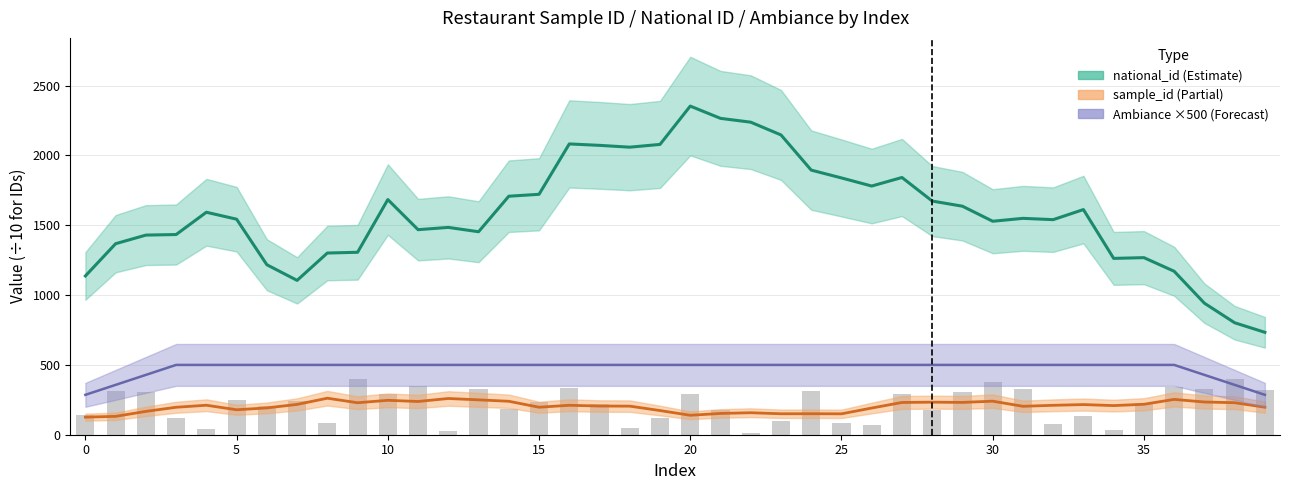

What are all the series names shown in the legend?

national_id, sample_id, Ambiance (×500)